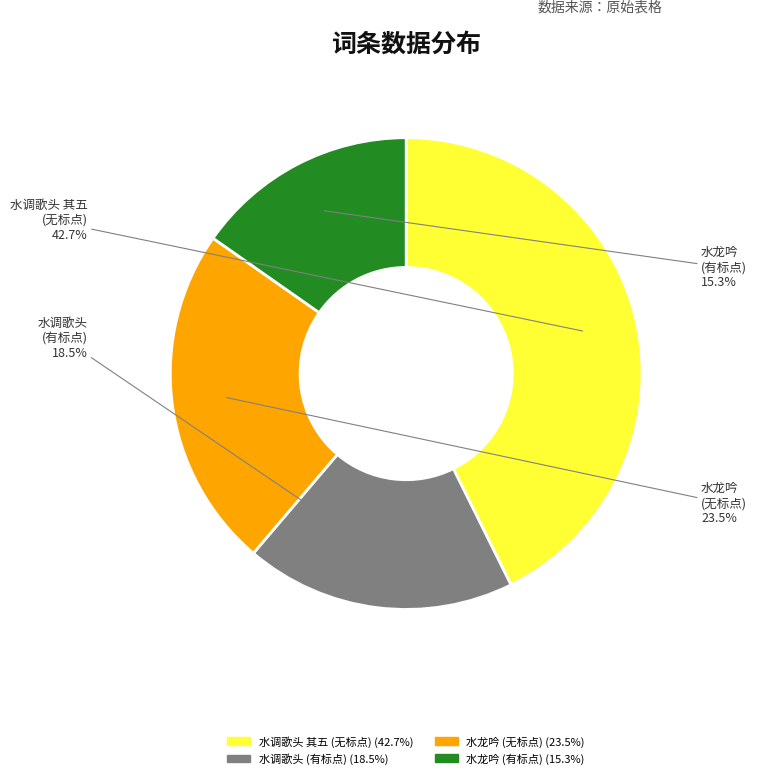

Is there a majority slice in this chart?

No